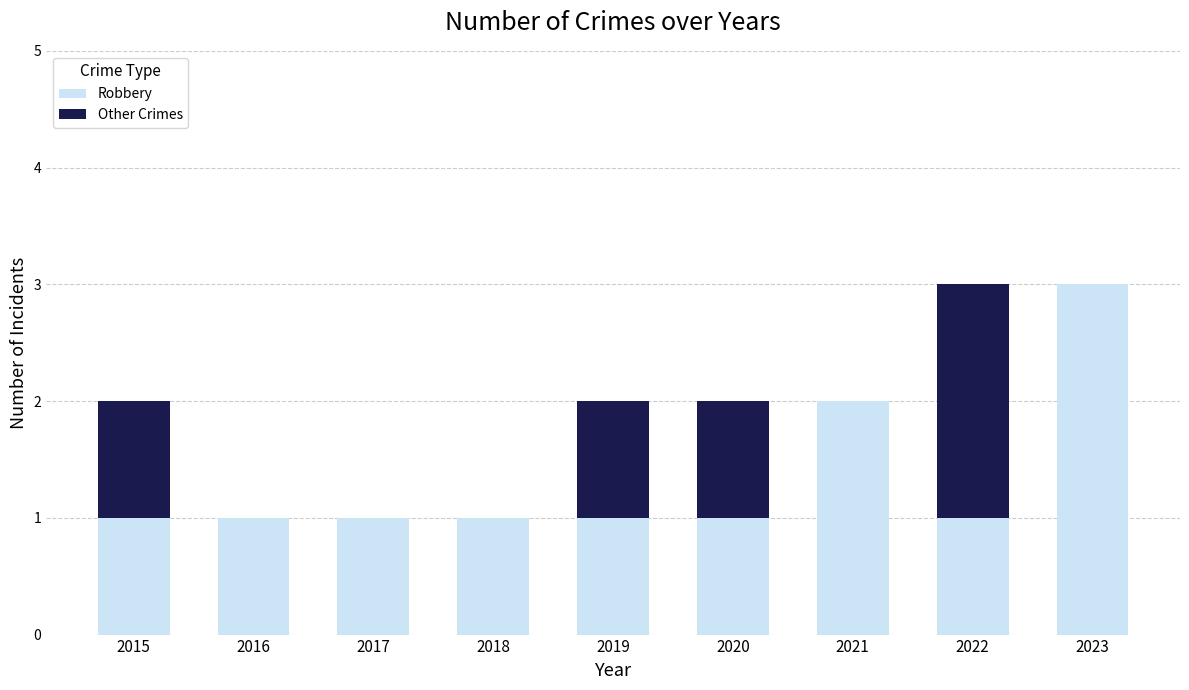

Reading left to right, list the values for the Robbery series.

2015=1	2016=1	2017=1	2018=1	2019=1	2020=1	2021=2	2022=1	2023=3